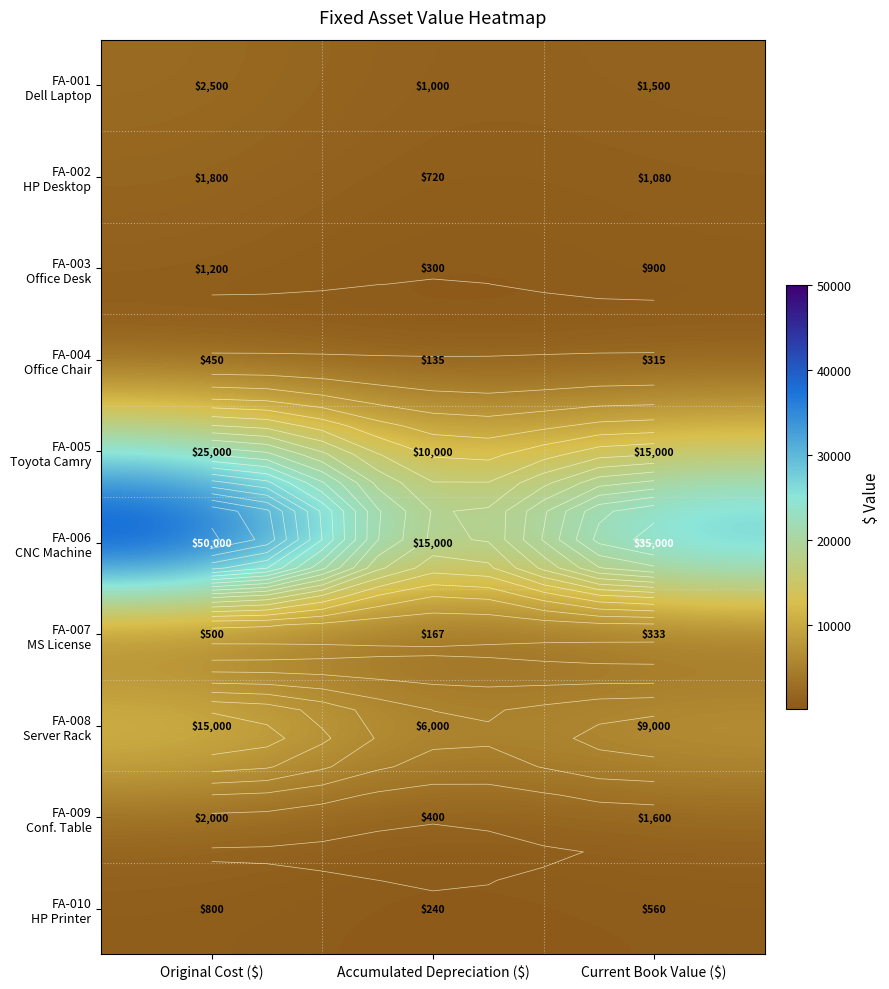

Which series changed the most between Accumulated Depreciation ($) and Current Book Value ($)?

FA-006 CNC Machine